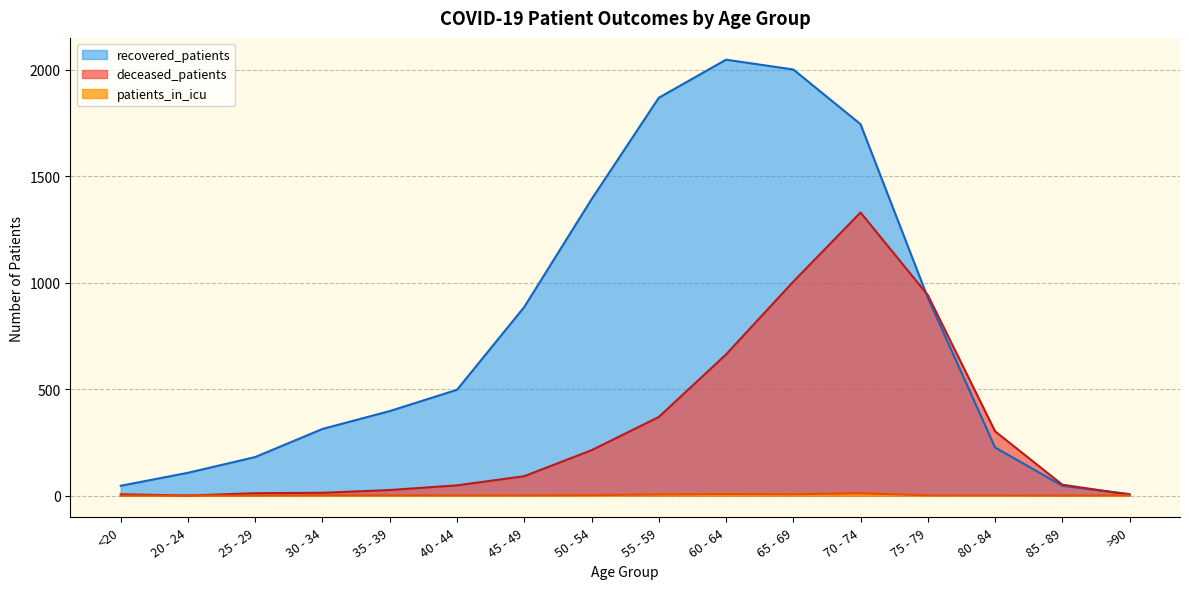

What are all the series names shown in the legend?

recovered_patients, deceased_patients, patients_in_icu